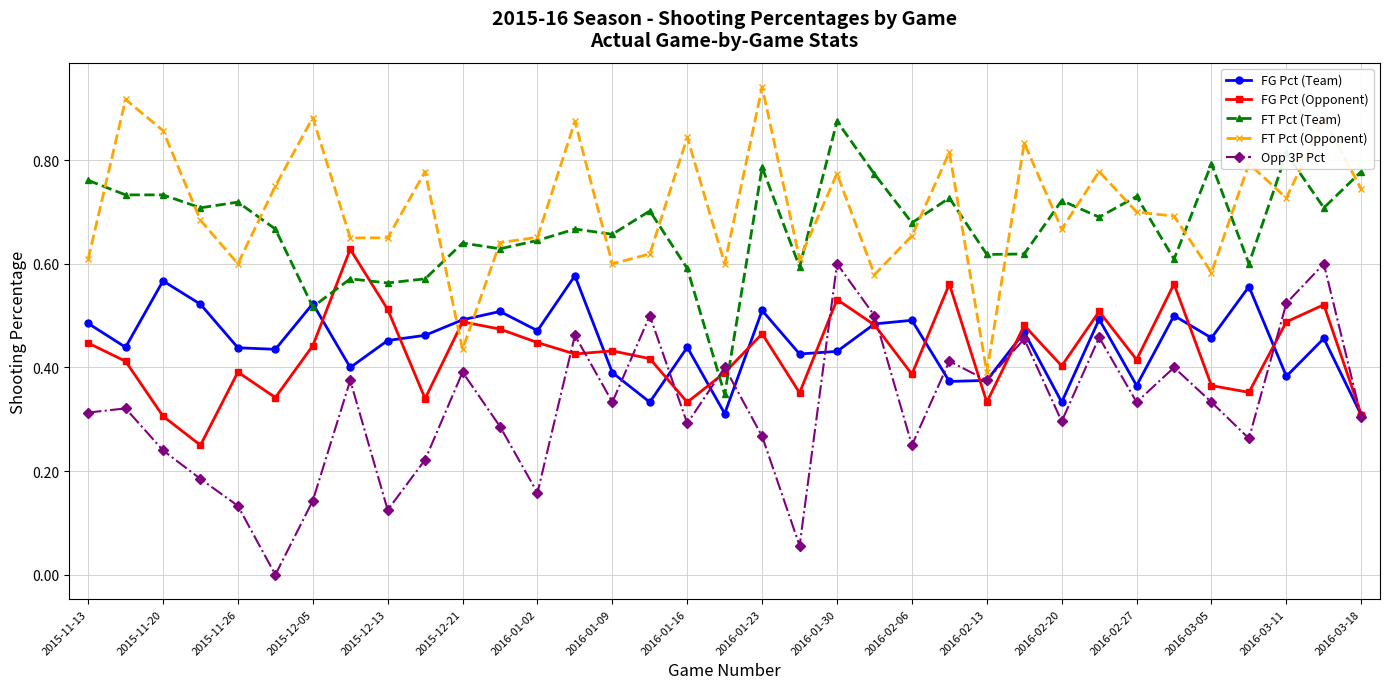

Is this an area chart (filled region under the line)?

No